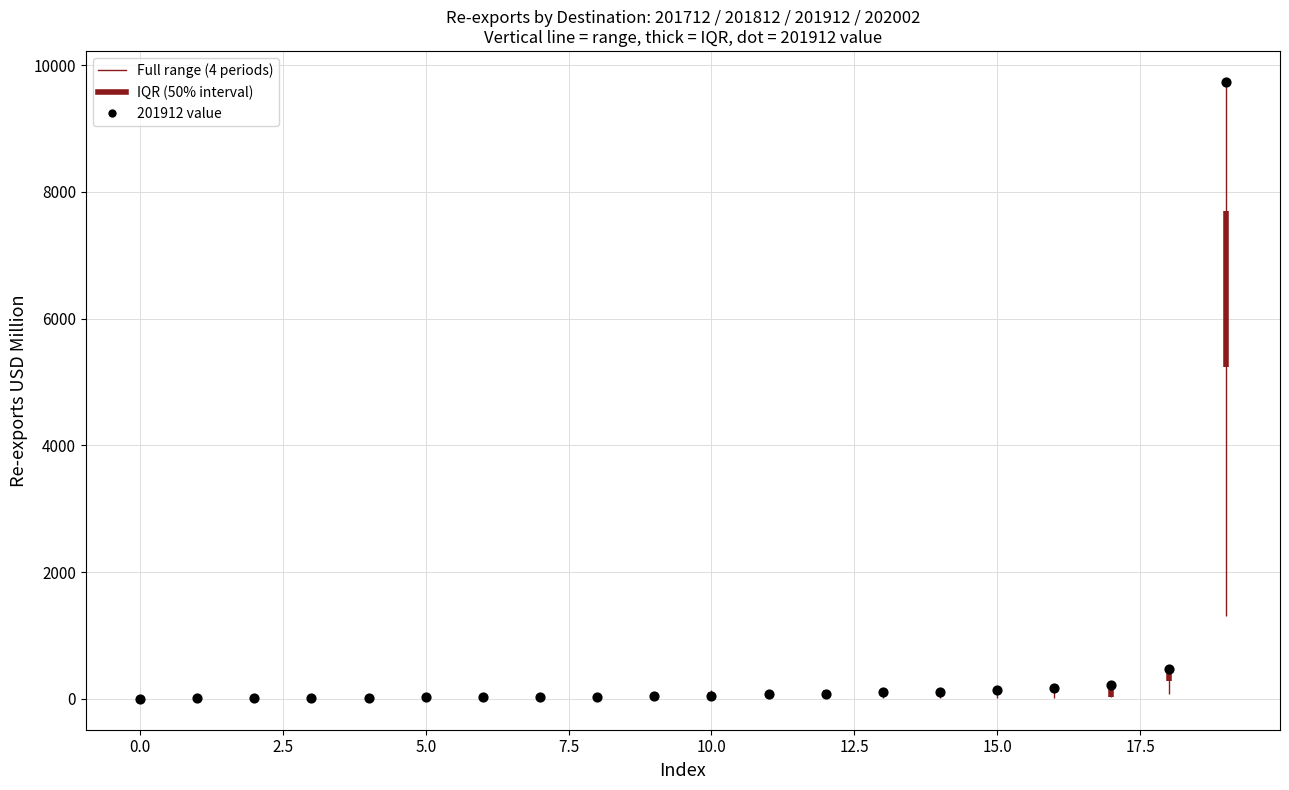

Which has a higher value, 19 or 10.0?

19